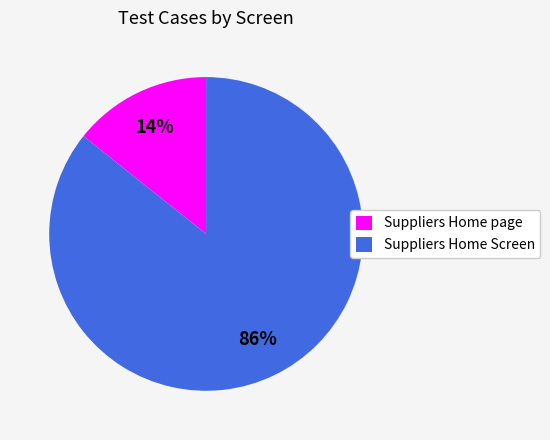

Count the number of slices in the pie.

2